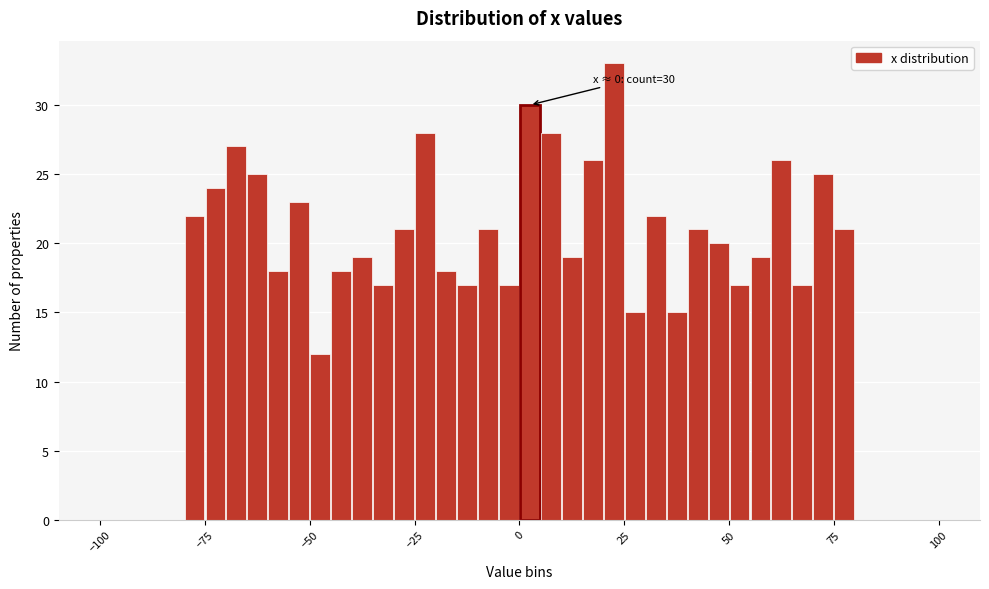

Read against the x-axis, roughly where is the centre of the tallest bar?

25